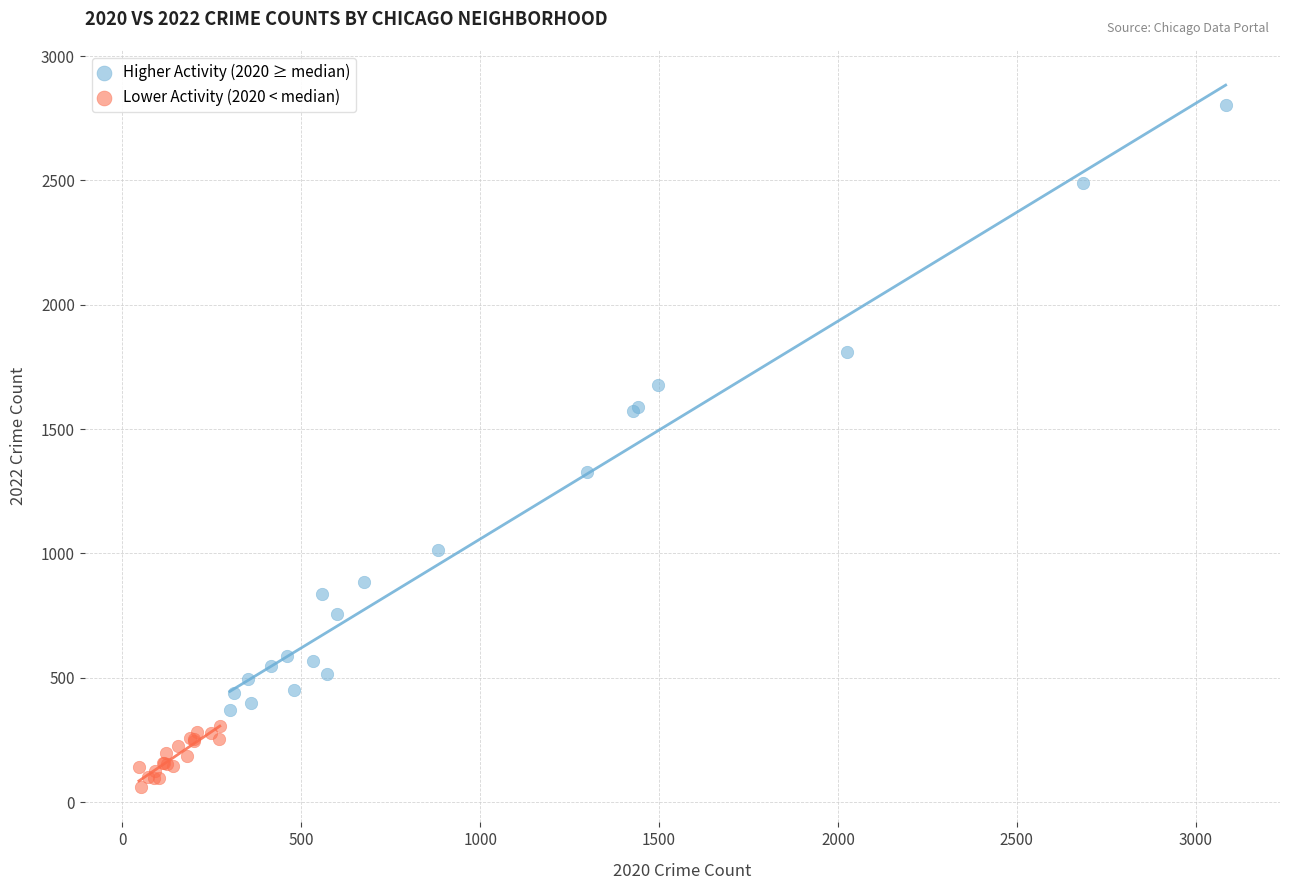

Which series has the widest spread of Y values?

Higher Activity (2020 ≥ median)